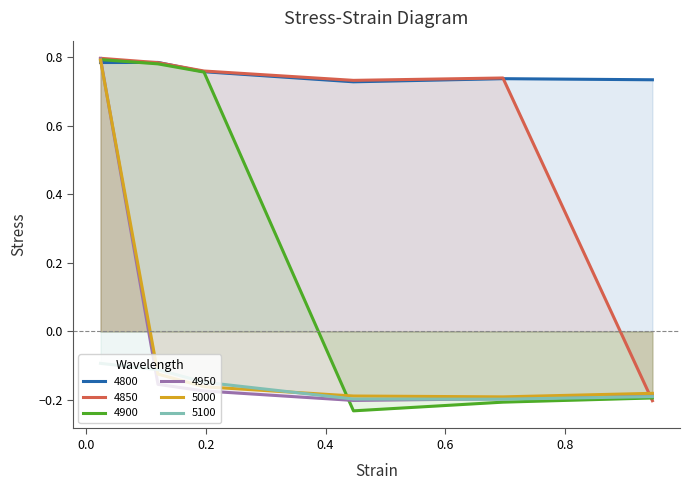

Is it true that 4850 equals 1.0 at 0.4465753424657534?

False